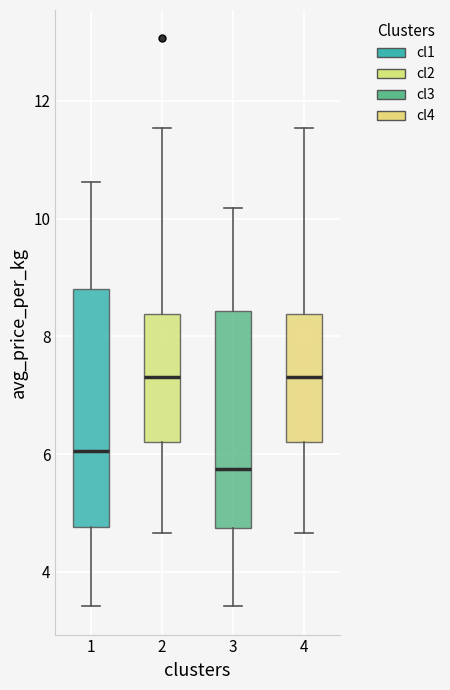

Where does the upper whisker of the box at x = 4 end on the y-axis? The values are not printed on the chart, so give them approximately, as read against the axis.

11.6